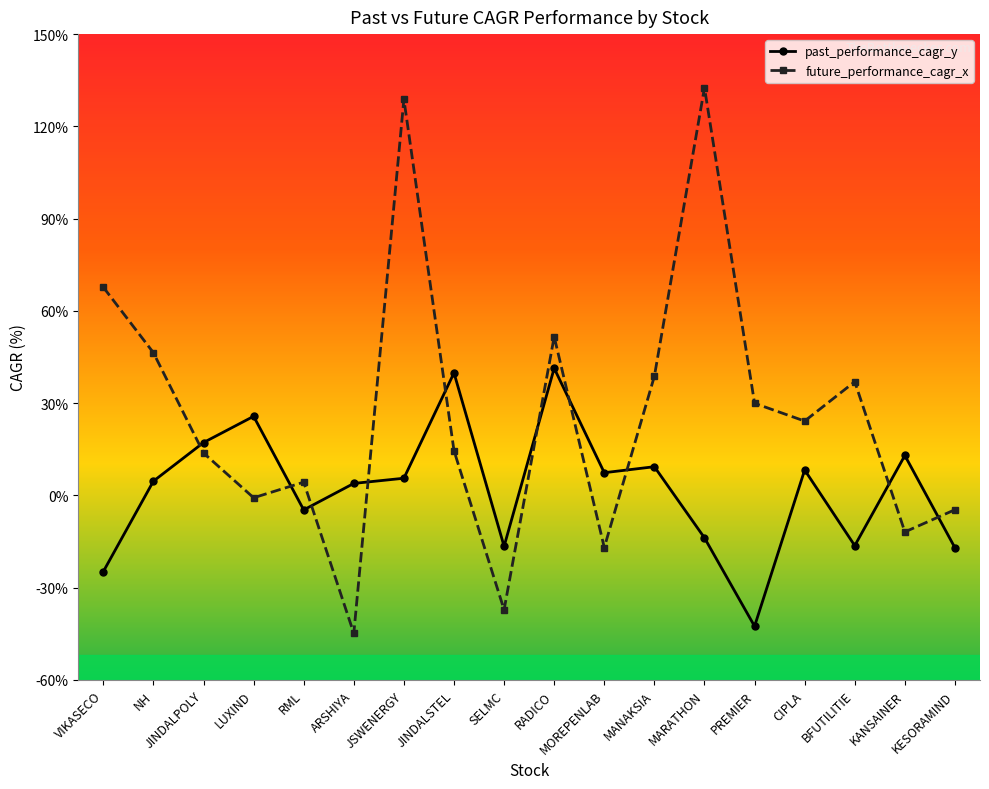

What is the total value across all series at KESORAMIND?

-21.7